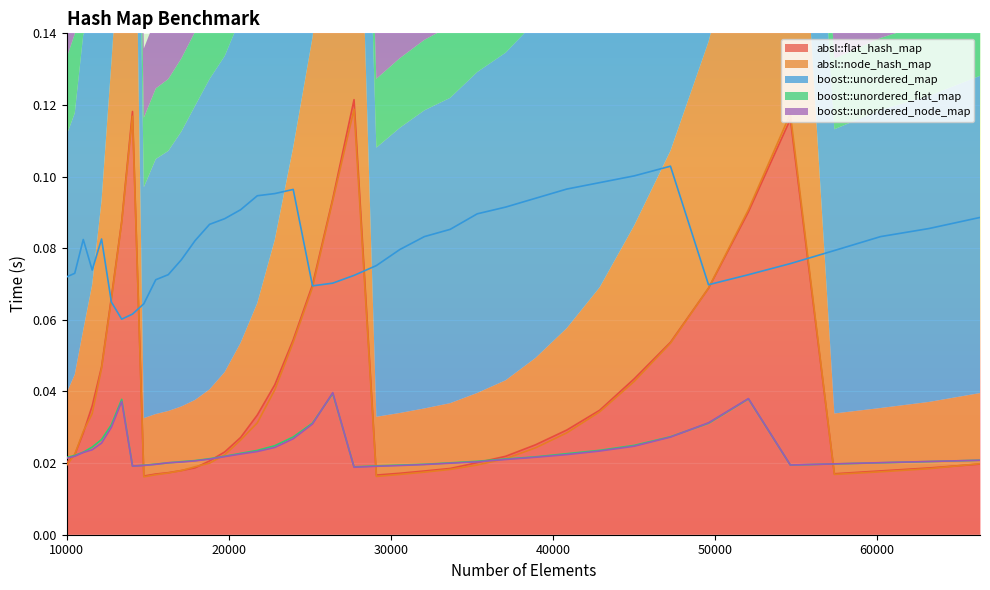

How many lines are shown in the chart?

5